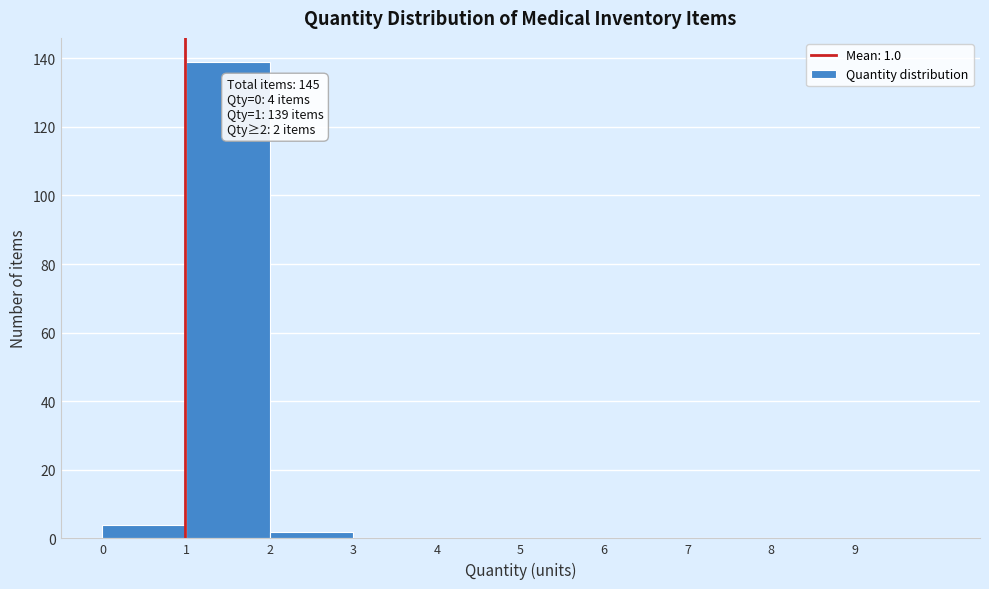

Which range on the x-axis has the tallest bar?

1 to 2